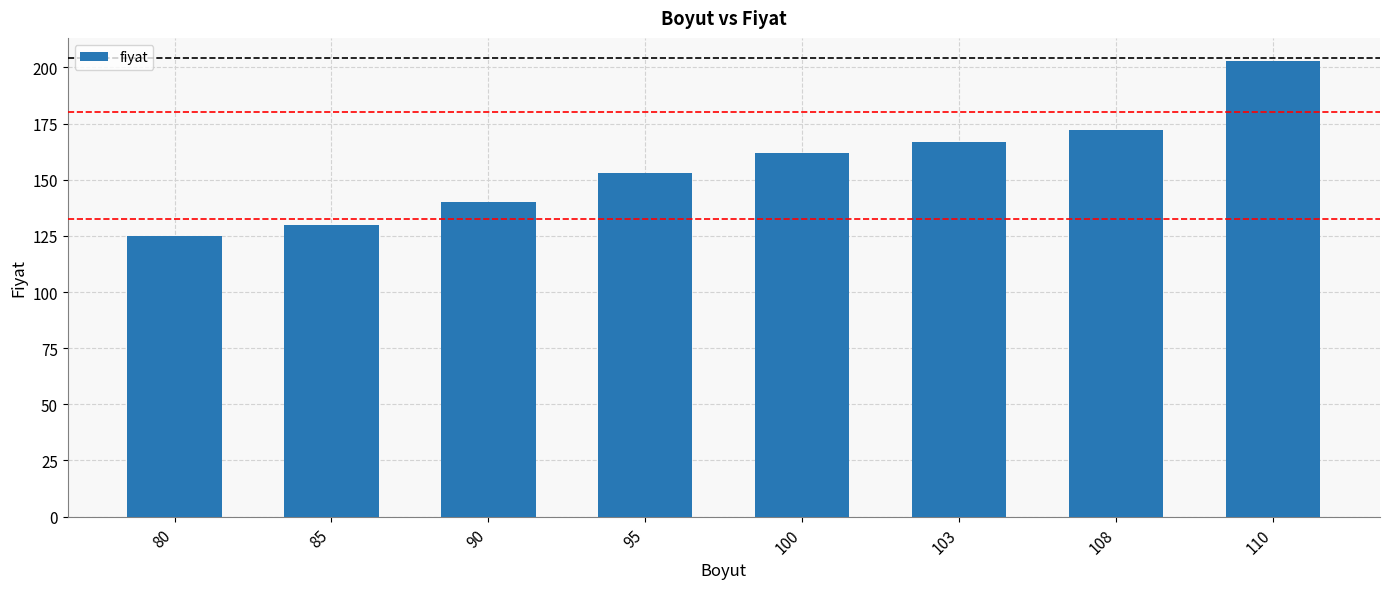

Rank the categories by value from lowest to highest.

80, 85, 90, 95, 100, 103, 108, 110